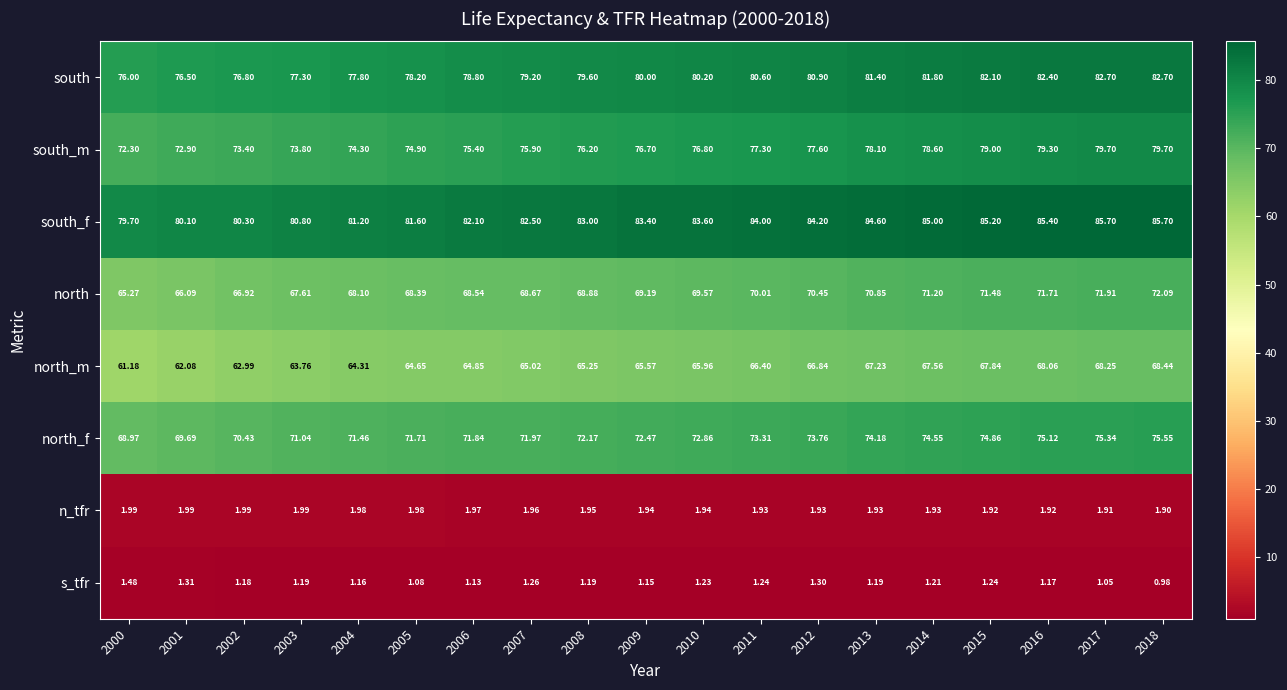

Is the value of north_f at 2010 greater than the value of s_tfr at 2006?

Yes